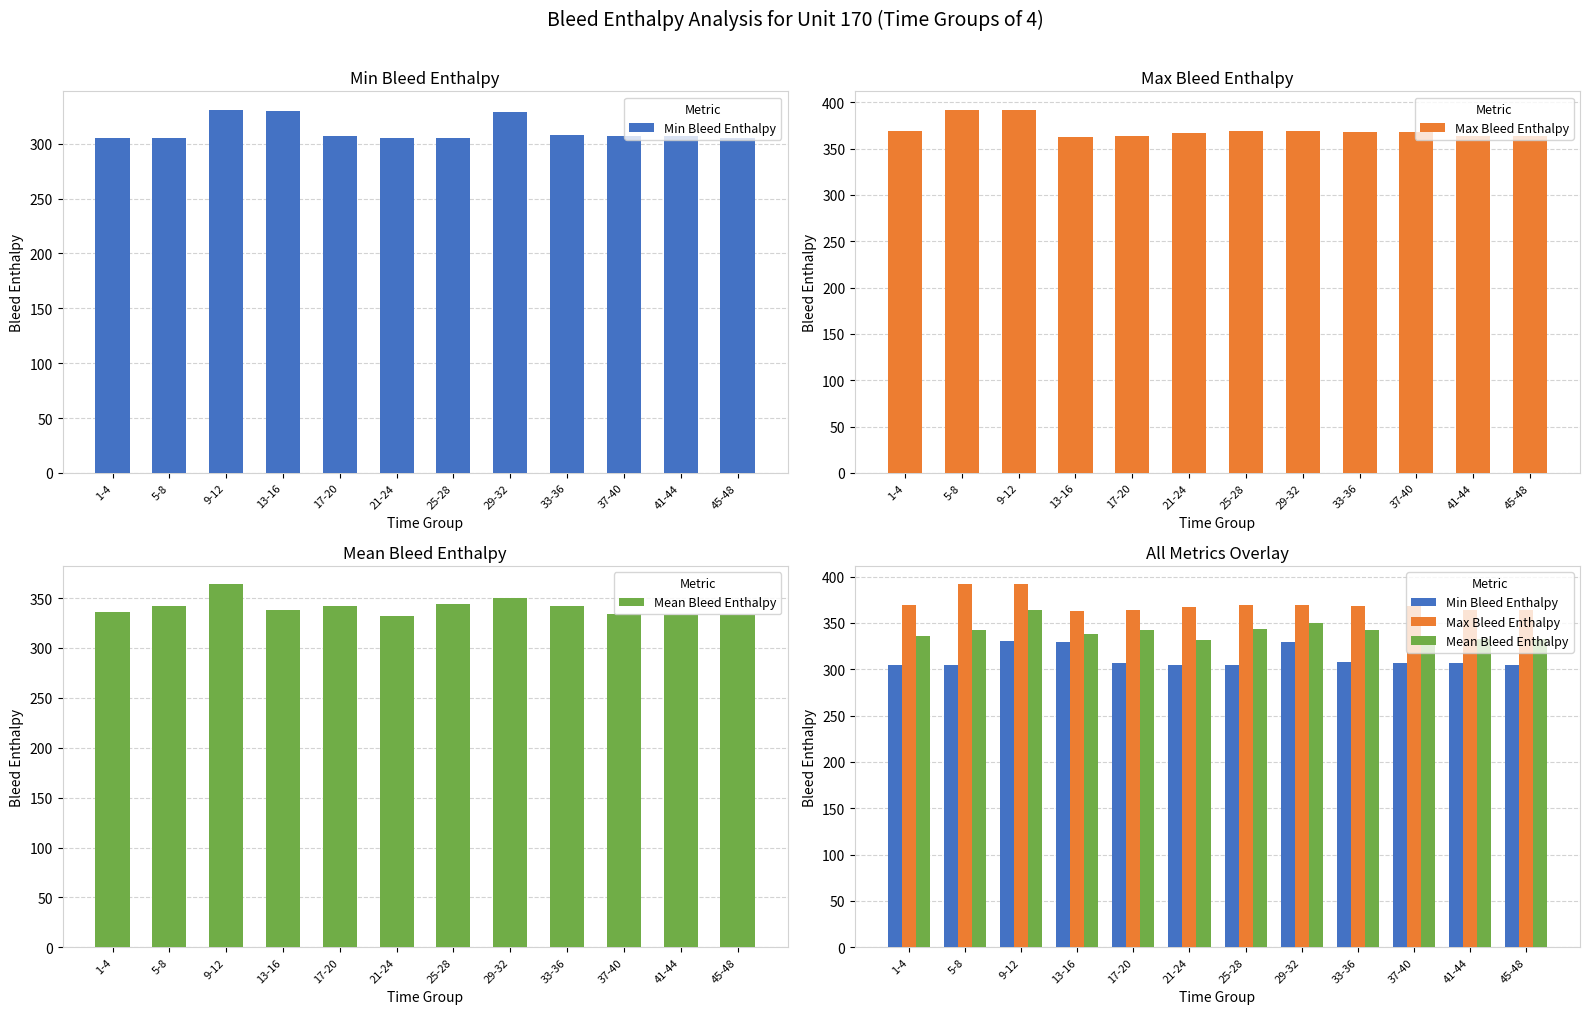

Rank the series at 41-44 from lowest to highest value.

Min Bleed Enthalpy, Mean Bleed Enthalpy, Max Bleed Enthalpy